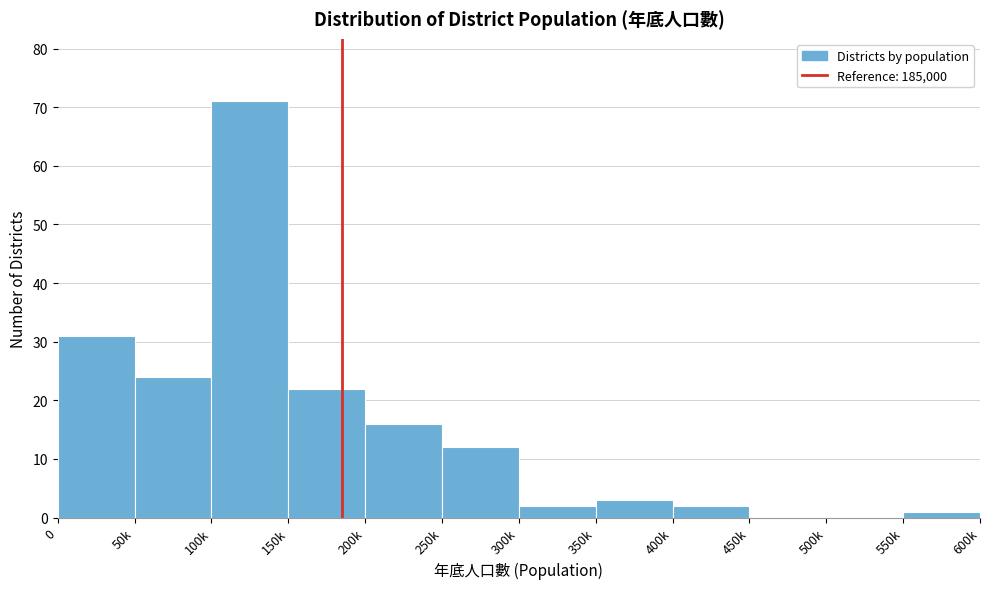

Reading right to left, what are all the values shown in this chart?

550k=1	500k=0	450k=0	400k=2	350k=3	300k=2	250k=12	200k=16	150k=22	100k=71	50k=24	0=31